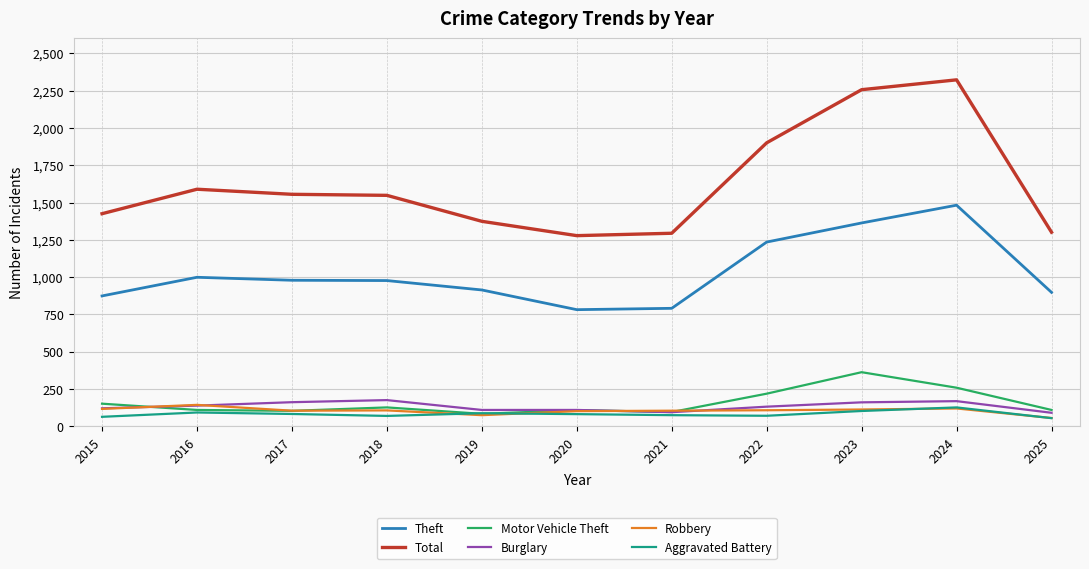

Between 2020 and 2022, which series saw the biggest shift?

Total